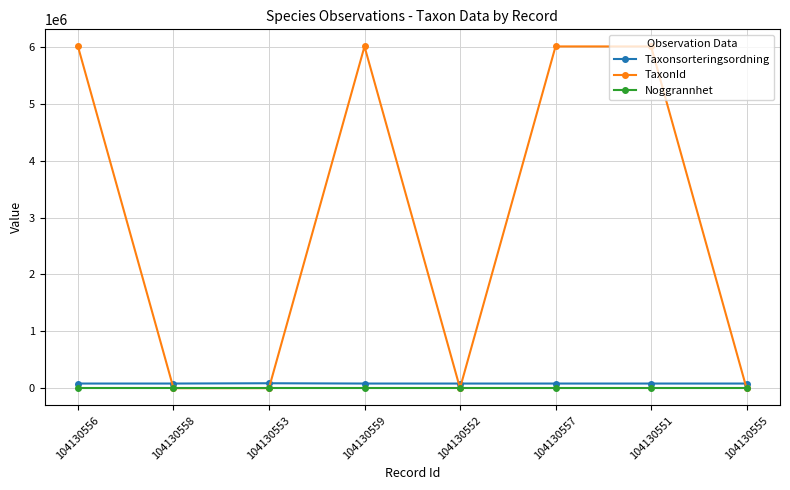

What is the maximum value shown in the chart?

6003295